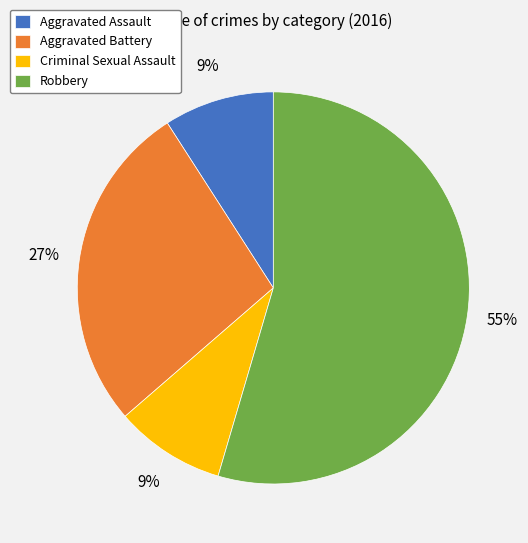

To the nearest percent, what is the average slice percentage?

25%